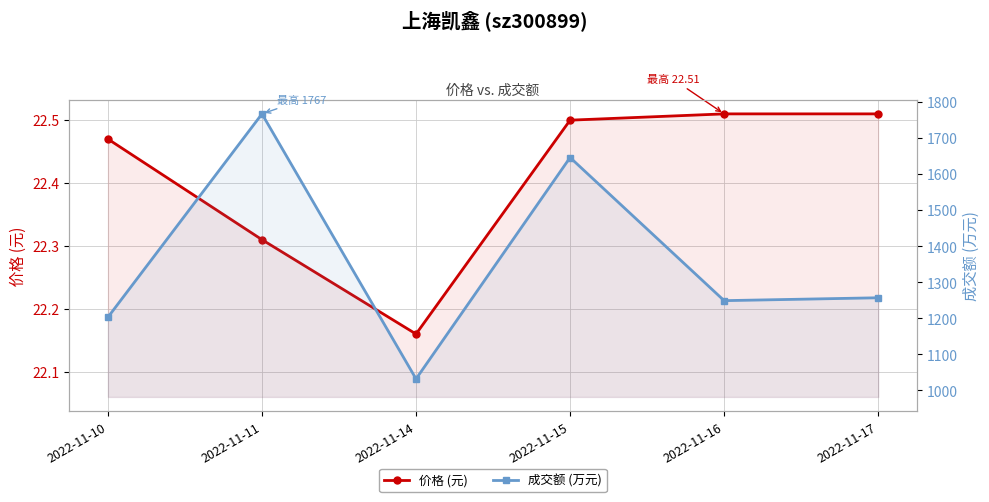

At which category does the chart reach its peak across all series?

2022-11-11